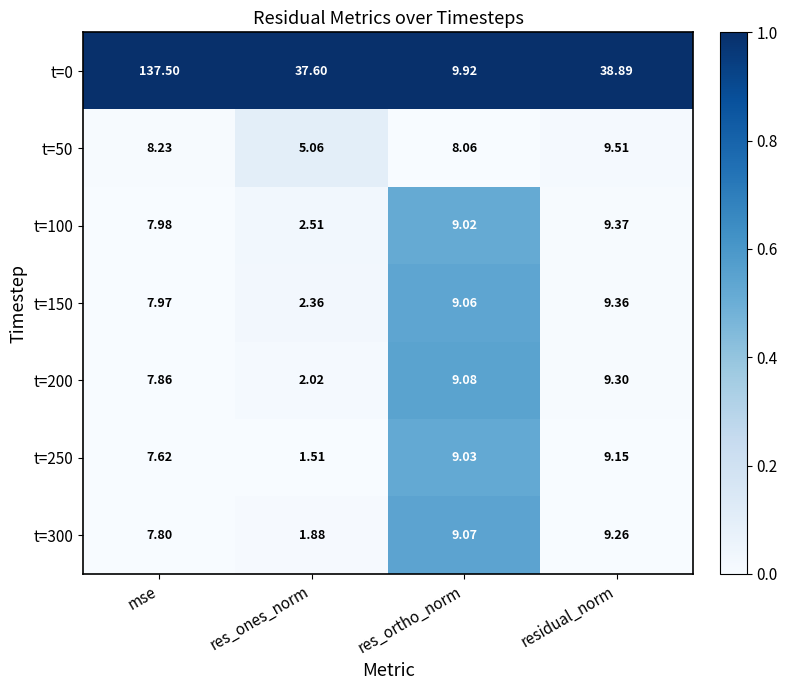

Which category has the highest value in the t=50 series?

residual_norm